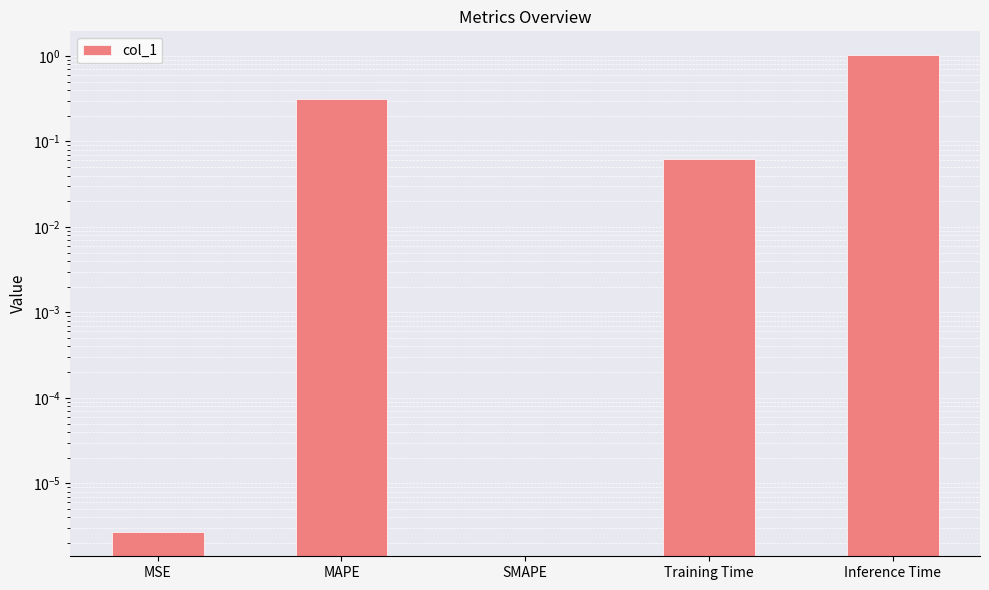

What is the difference between the maximum and second lowest values?

1.0